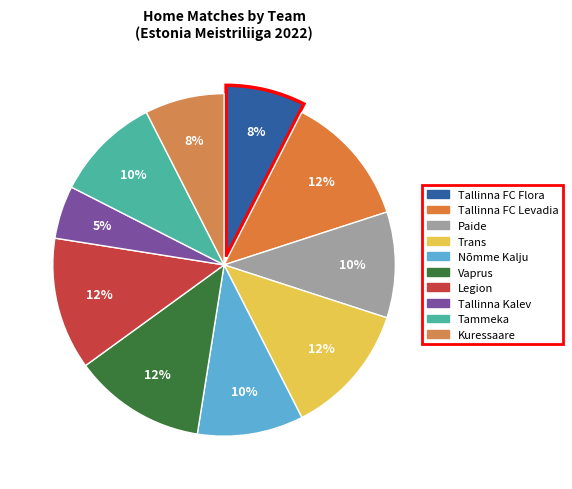

What portion of the pie excludes Nõmme Kalju?

89.5%